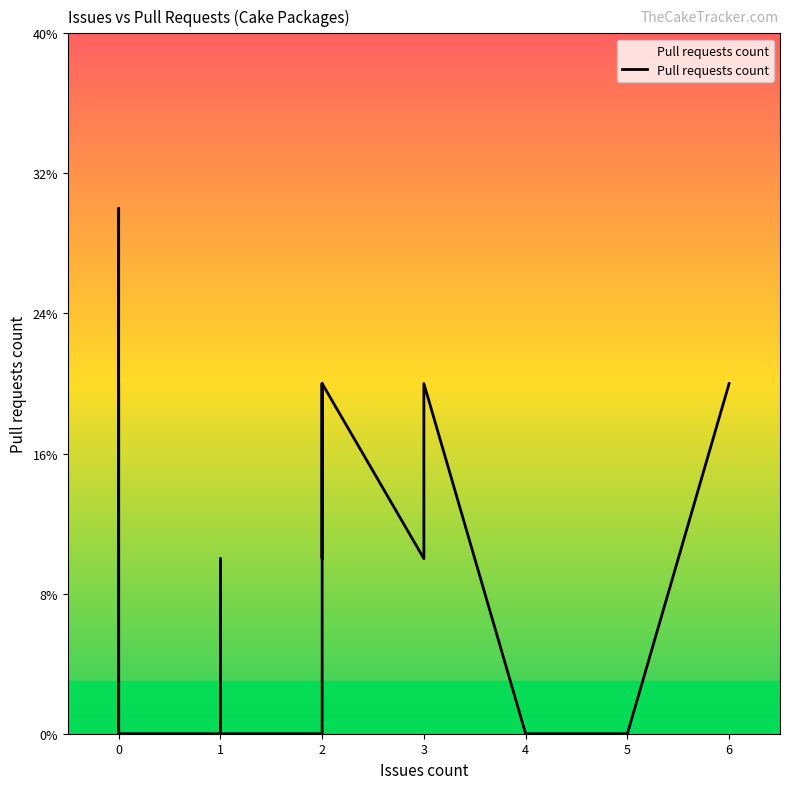

How many values are above zero?

16